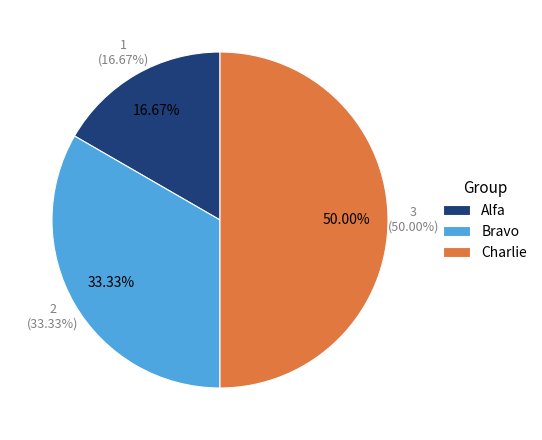

Is the sum of Bravo and Charlie greater than half?

Yes